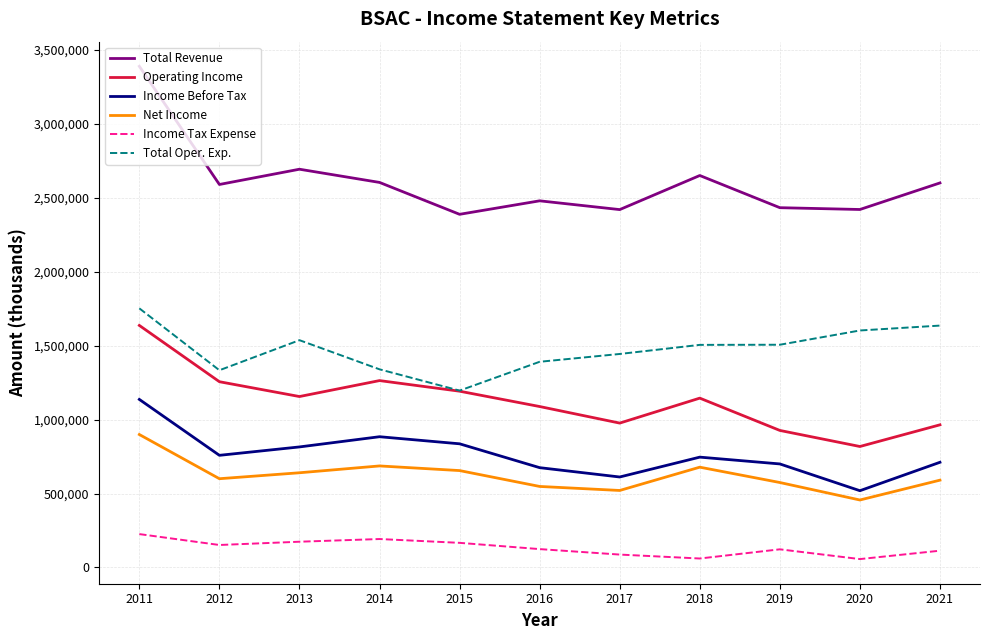

The value of Net Income at 2011 is 899000. True or false?

True